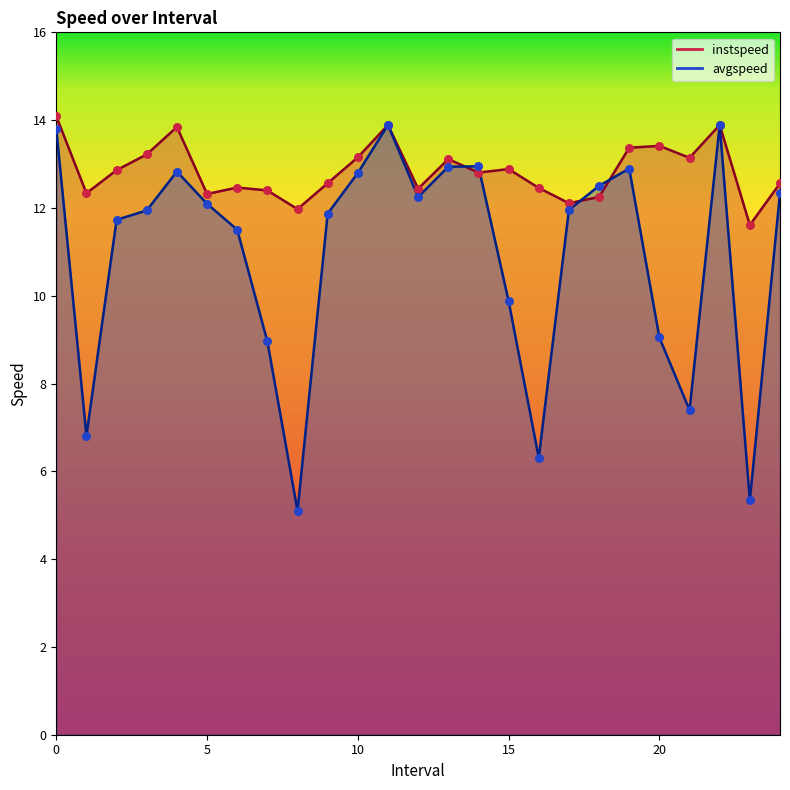

Which series contains the lowest Y value?

avgspeed